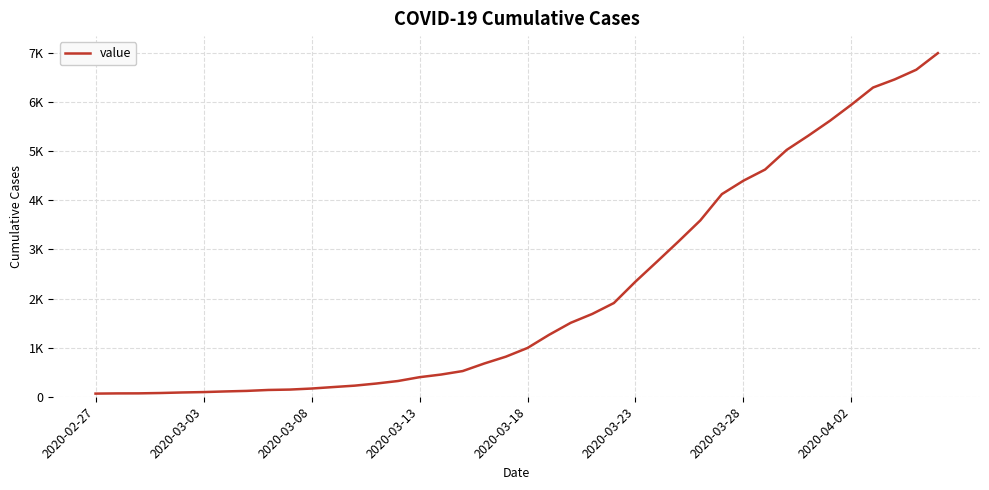

Is this an area chart (filled region under the line)?

No